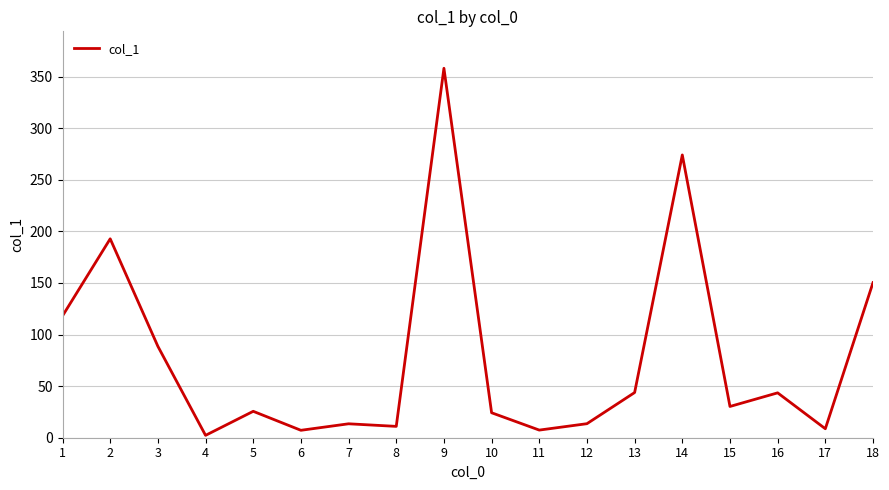

Where is the first local minimum?

4